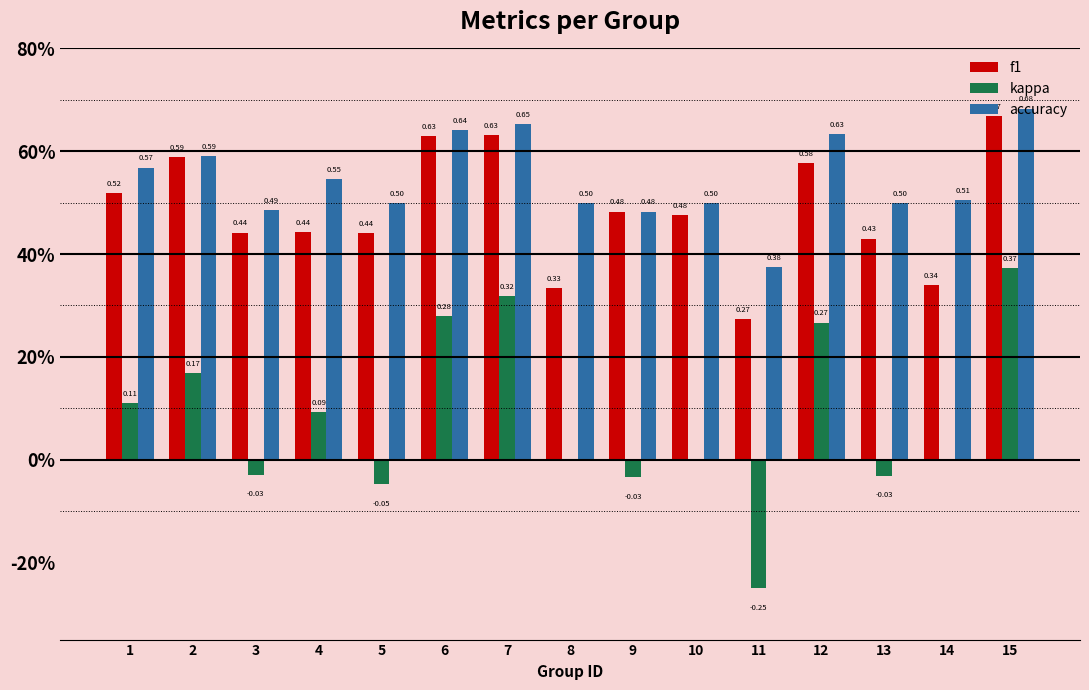

Is the value of accuracy at 4 greater than the value of f1 at 8?

Yes